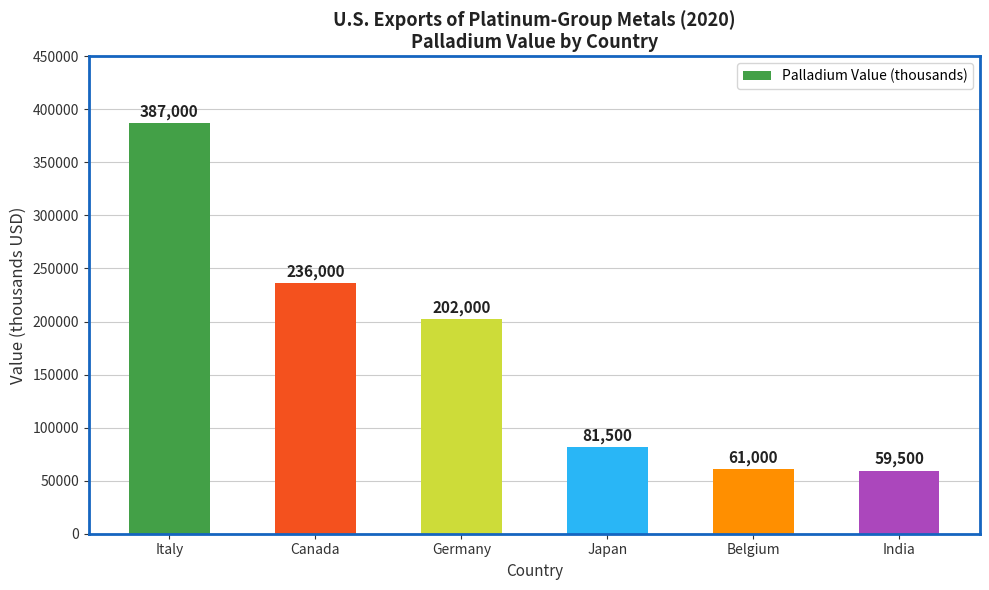

Between Germany and Canada, which is larger?

Canada